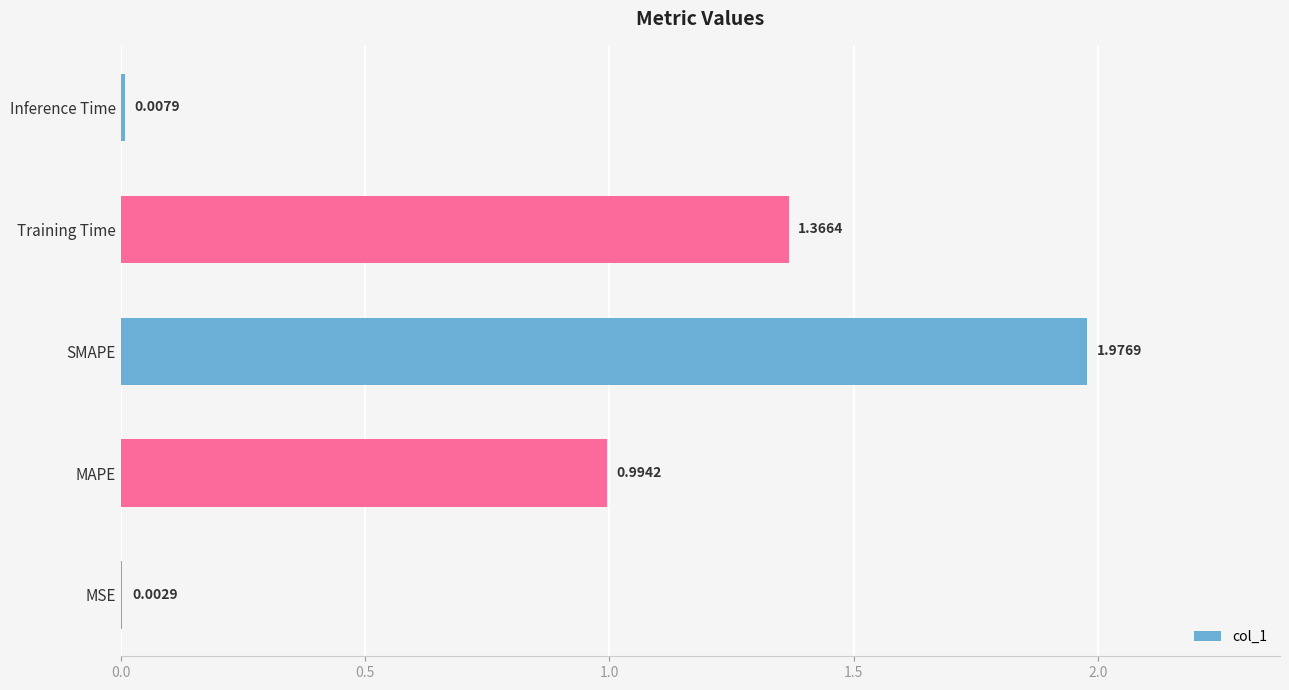

What is the sum of all values?

4.3